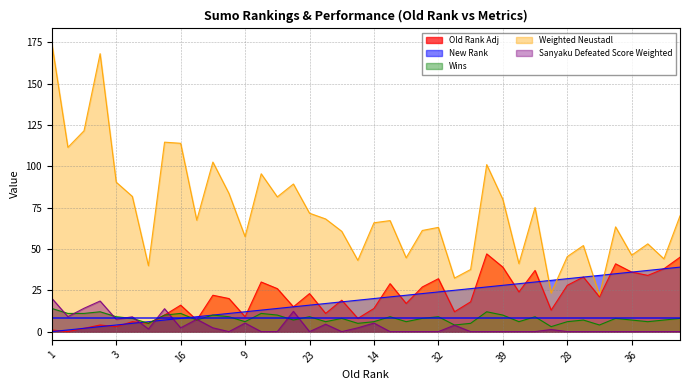

The Old Rank Adj series shows 30.0 at 30. True or false?

True